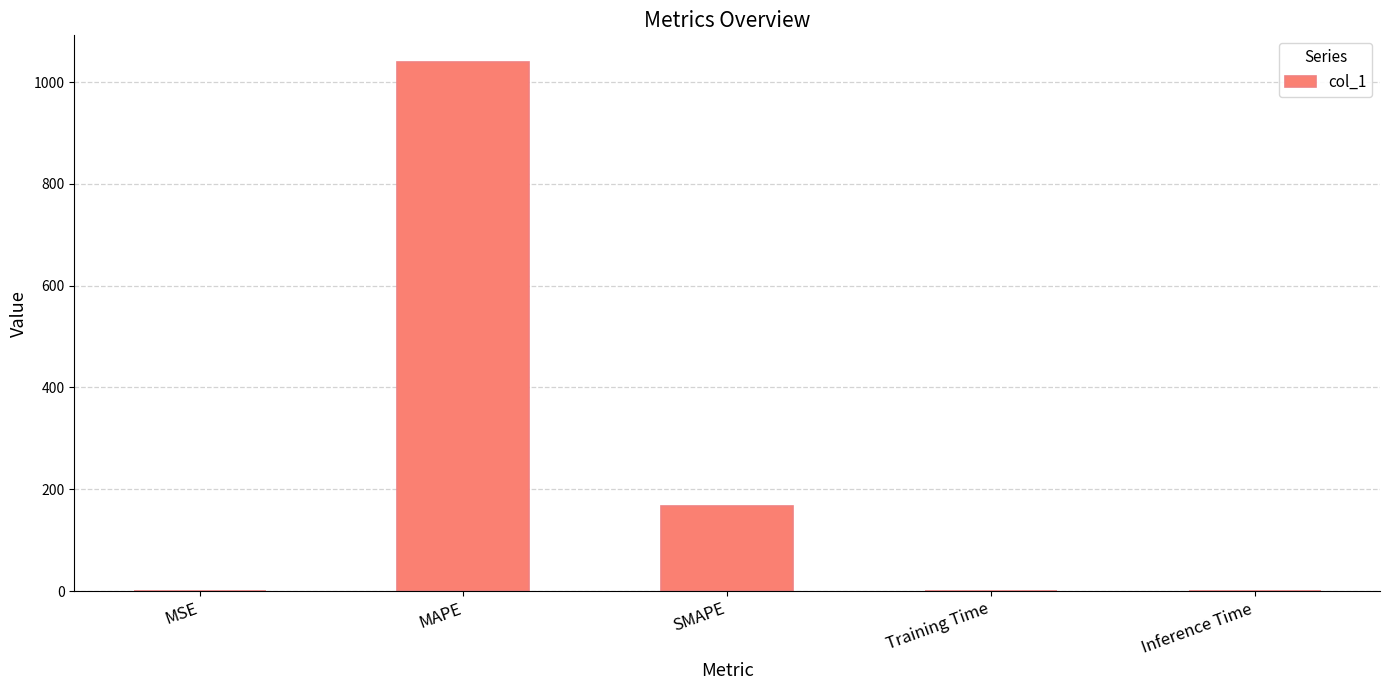

Which has a higher value, Training Time or MAPE?

MAPE